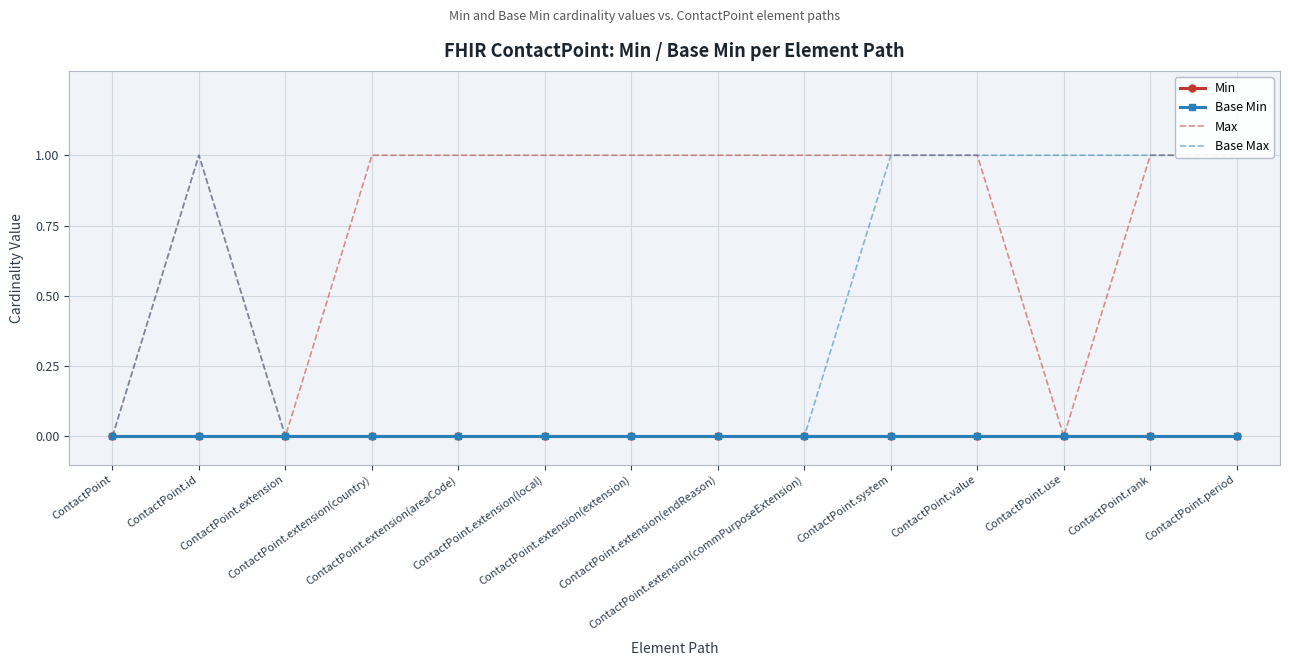

What is the maximum value shown in the chart?

1